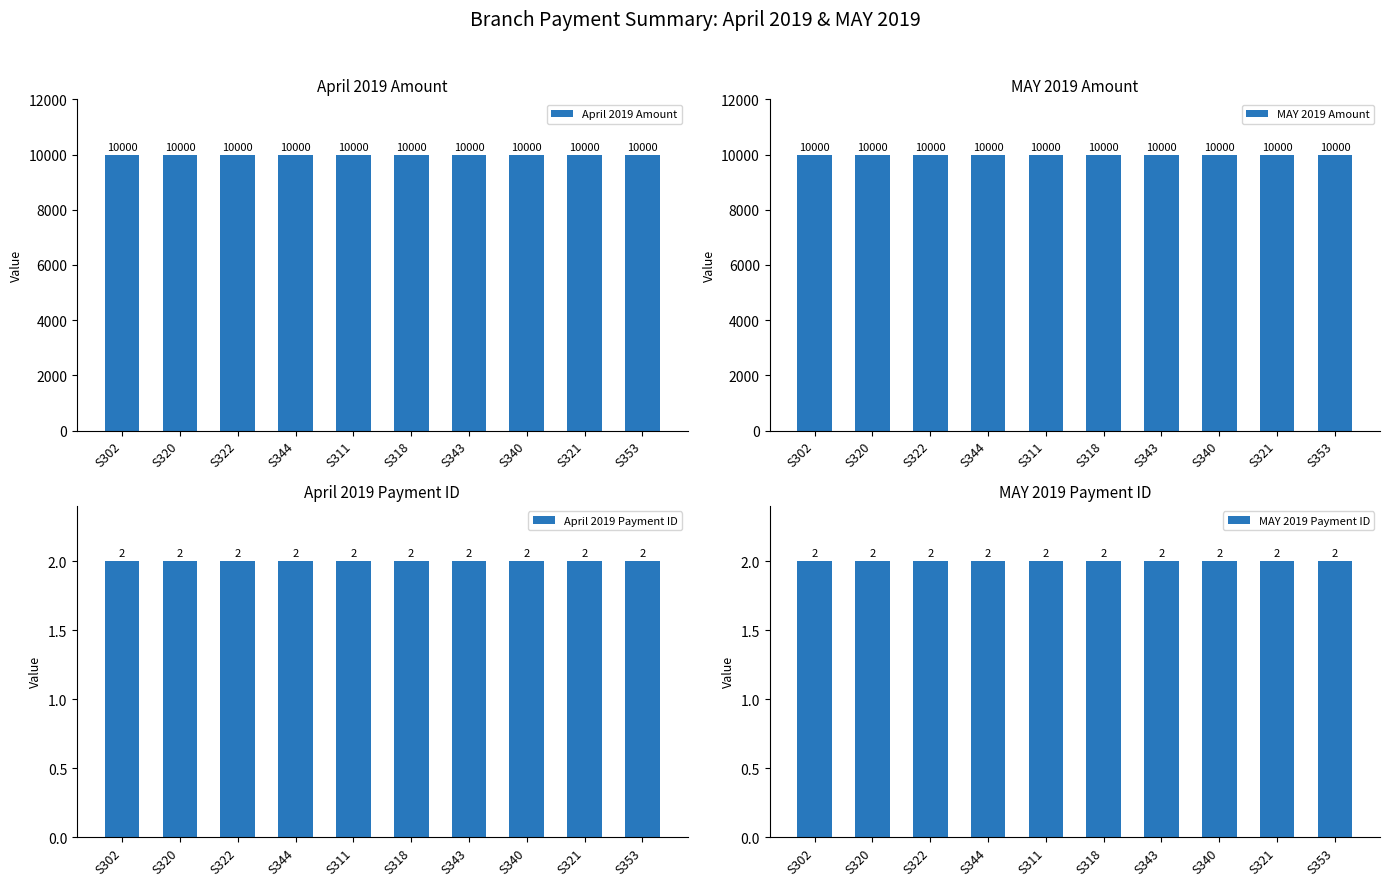

Between S322 and S318, which is larger?

S322